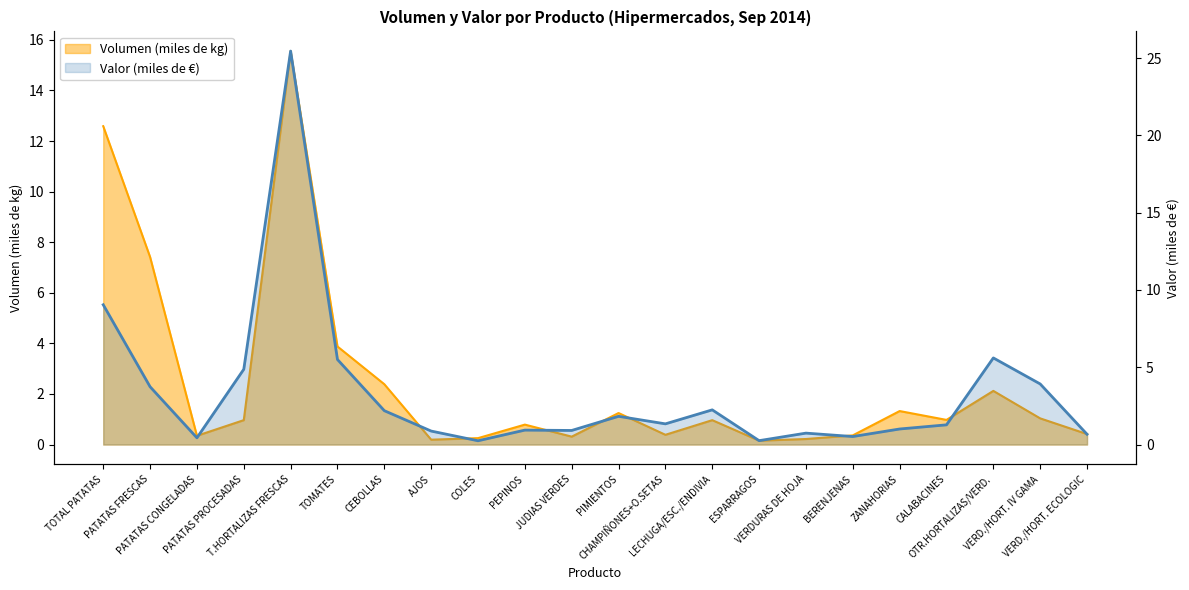

Which series has the largest range (max minus min)?

Valor (miles de €)